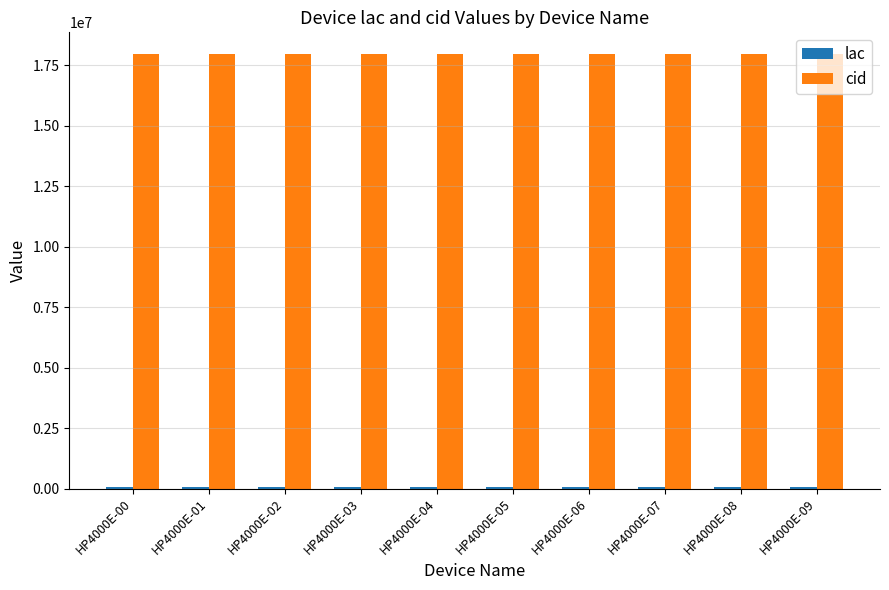

What is the sum of all cid values?

179540970